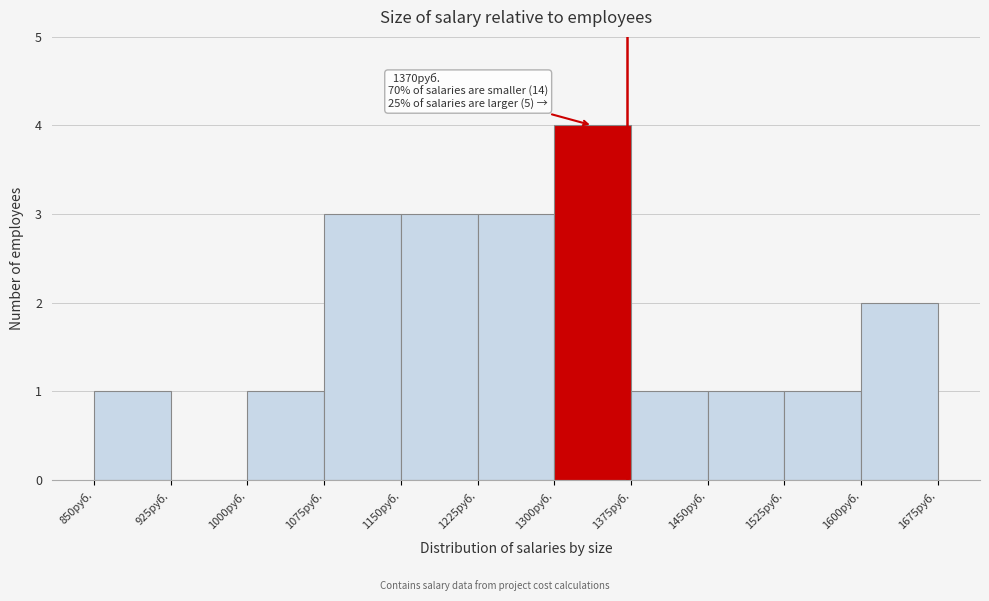

Which range on the x-axis has the tallest bar?

1300 to 1375